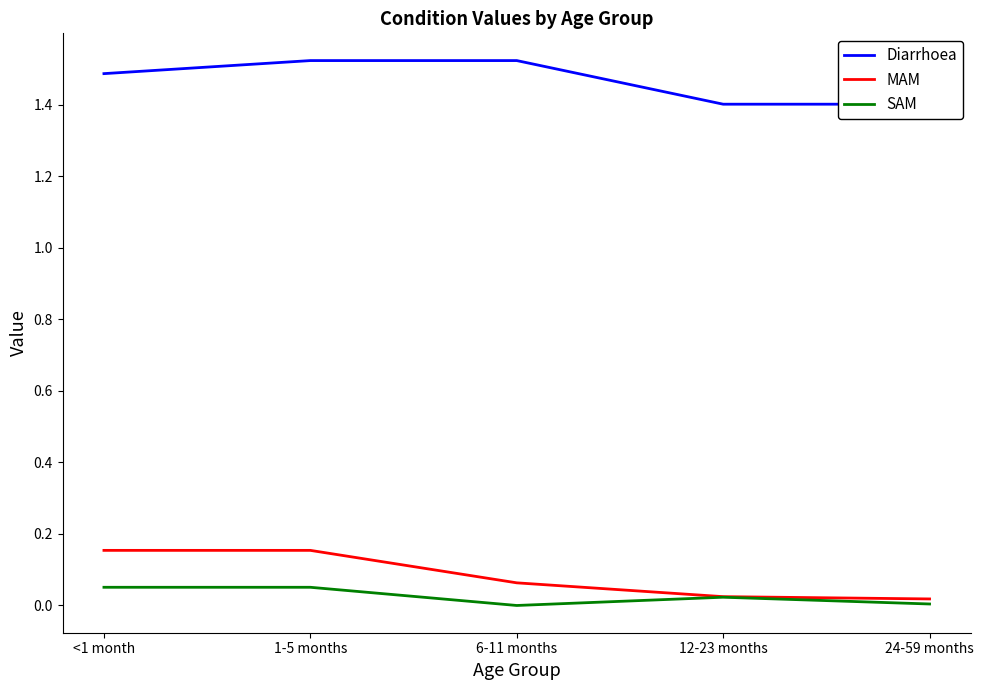

Which has a higher value, 6-11 months or 1-5 months?

6-11 months